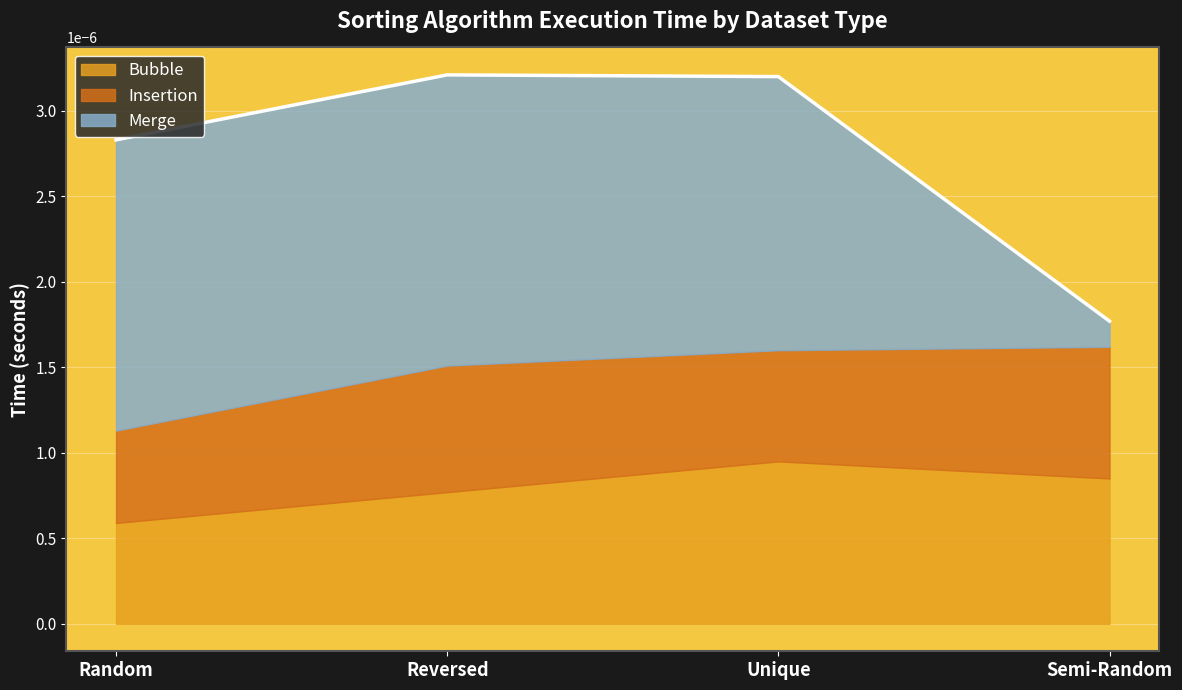

At which label does Bubble reach its peak?

Unique